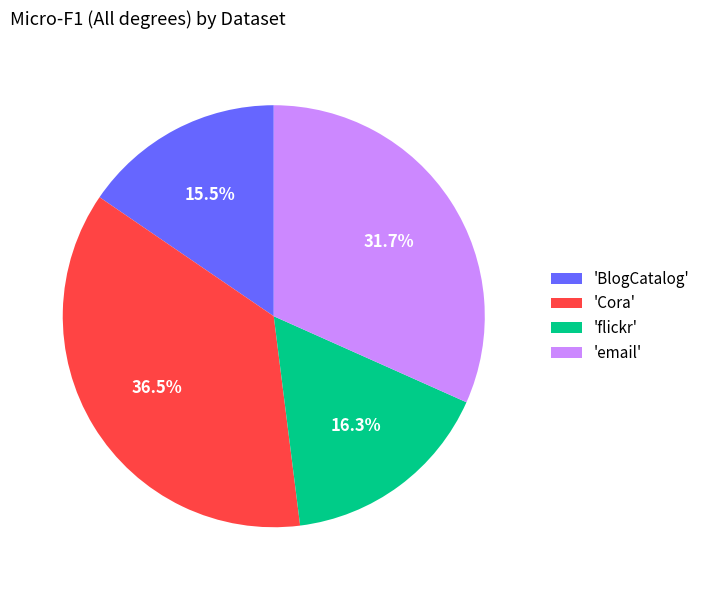

What portion of the pie excludes 'flickr'?

83.7%